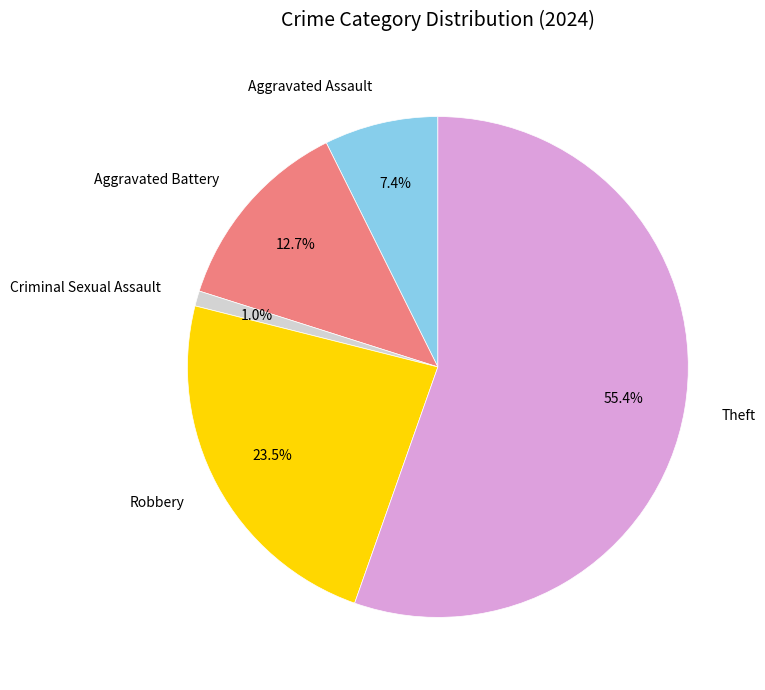

Which category accounts for the majority?

Theft